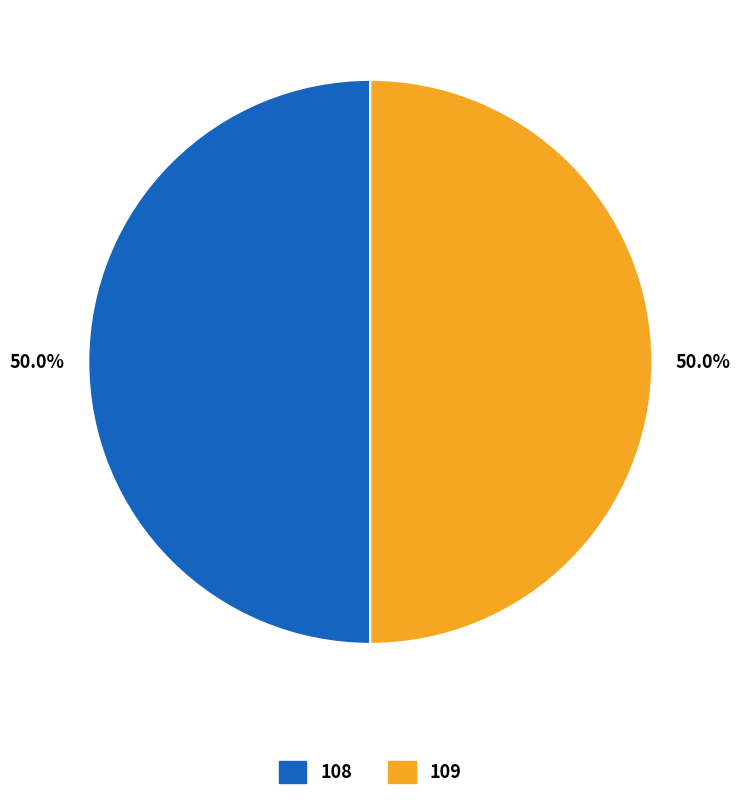

What percentage do 108 and 109 together represent?

100.0%